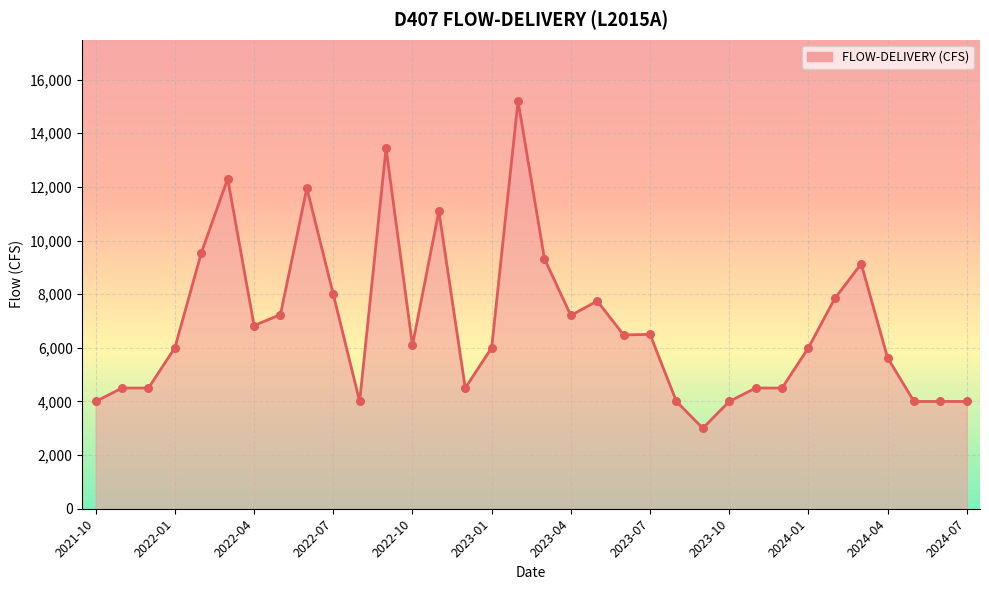

What is the maximum value shown in the chart?

15205.4